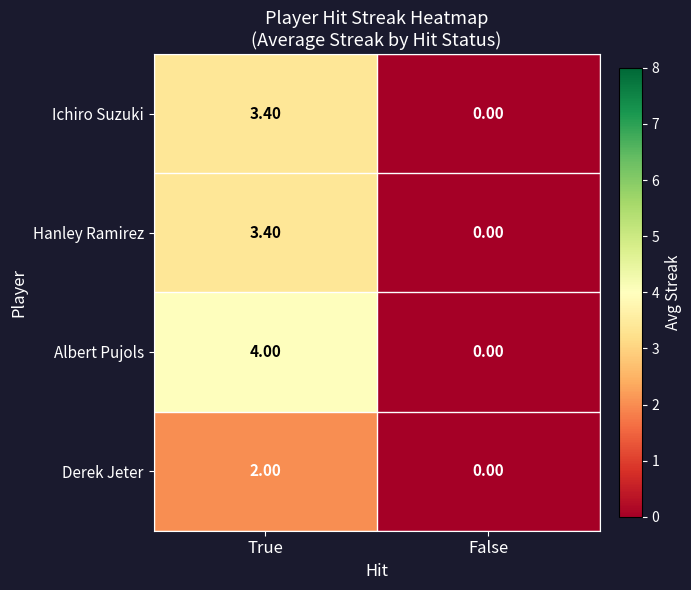

How many data points in Derek Jeter are less than 2?

1